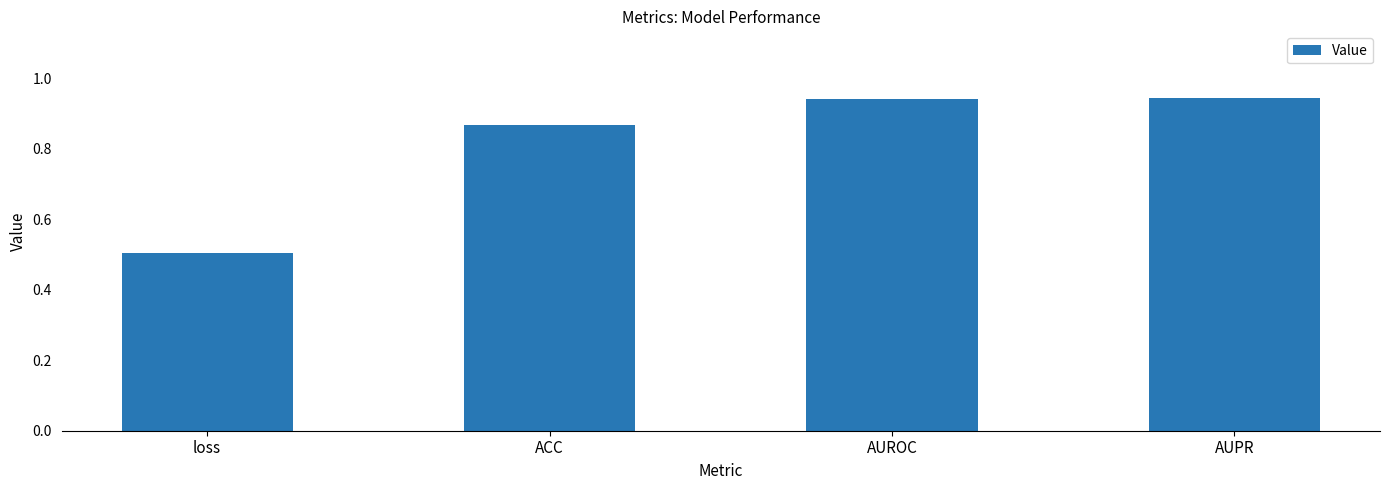

At which category does the chart reach its minimum across all series?

loss